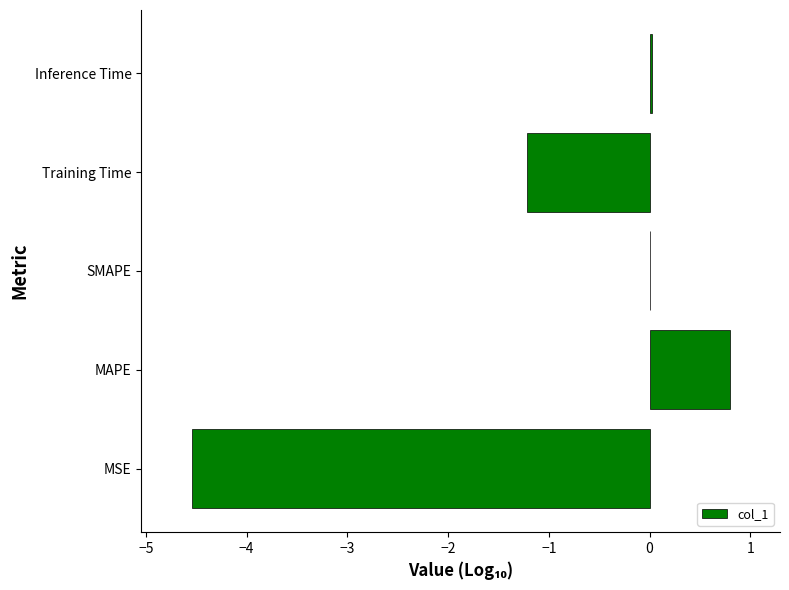

What is the sum of the values at MAPE and MSE?

-3.8